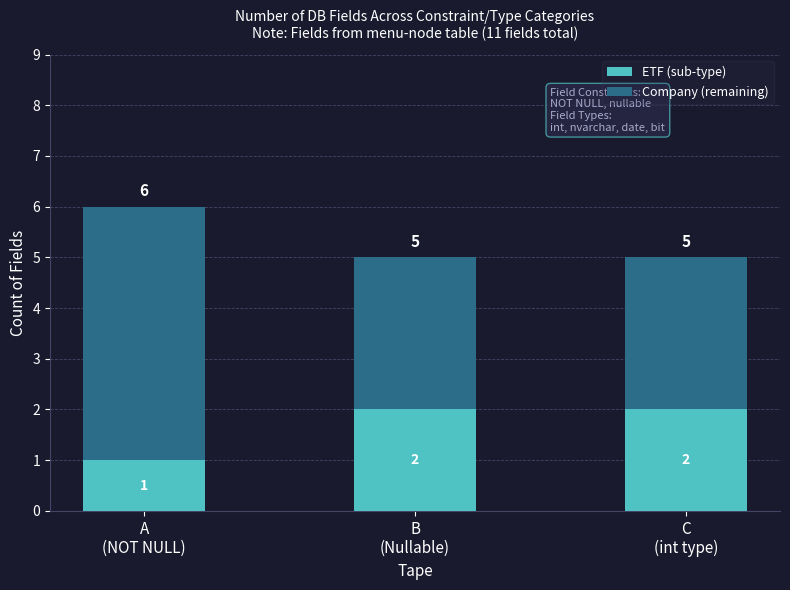

Does the chart contain any negative values?

No